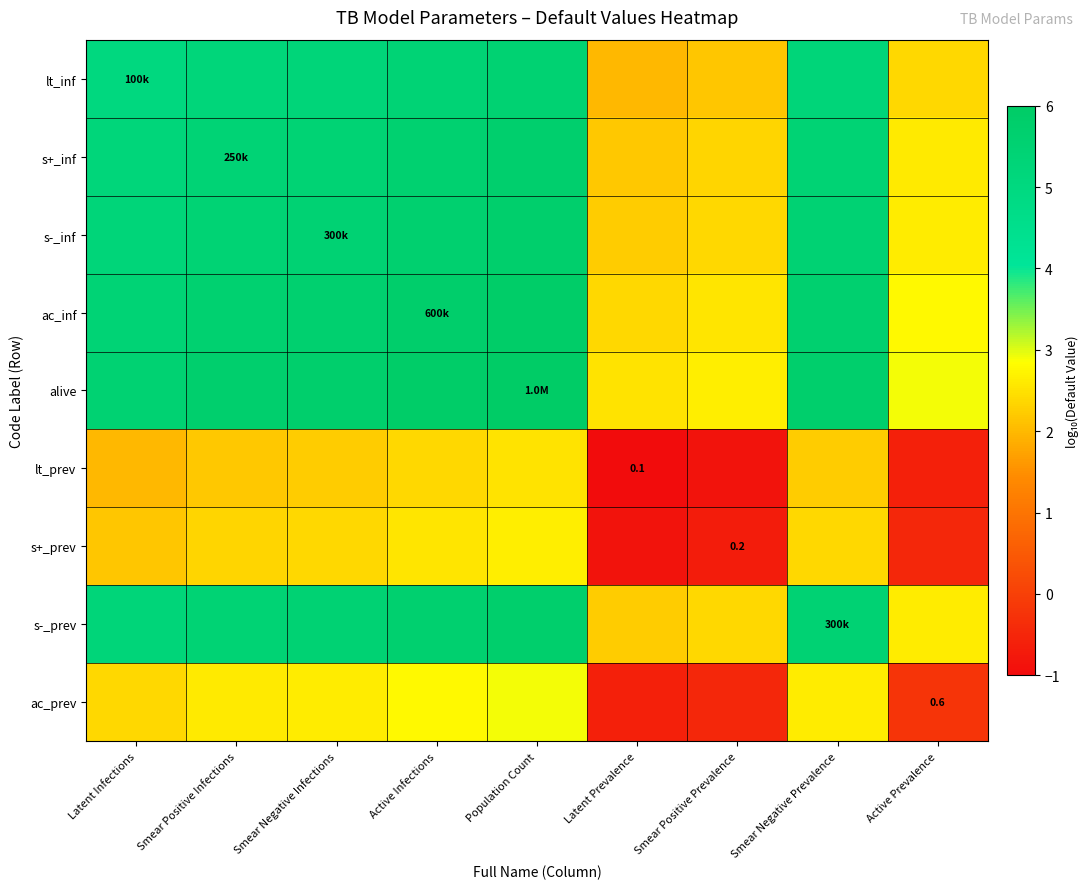

Which category has the lowest value in the ac_prev series?

Latent Prevalence